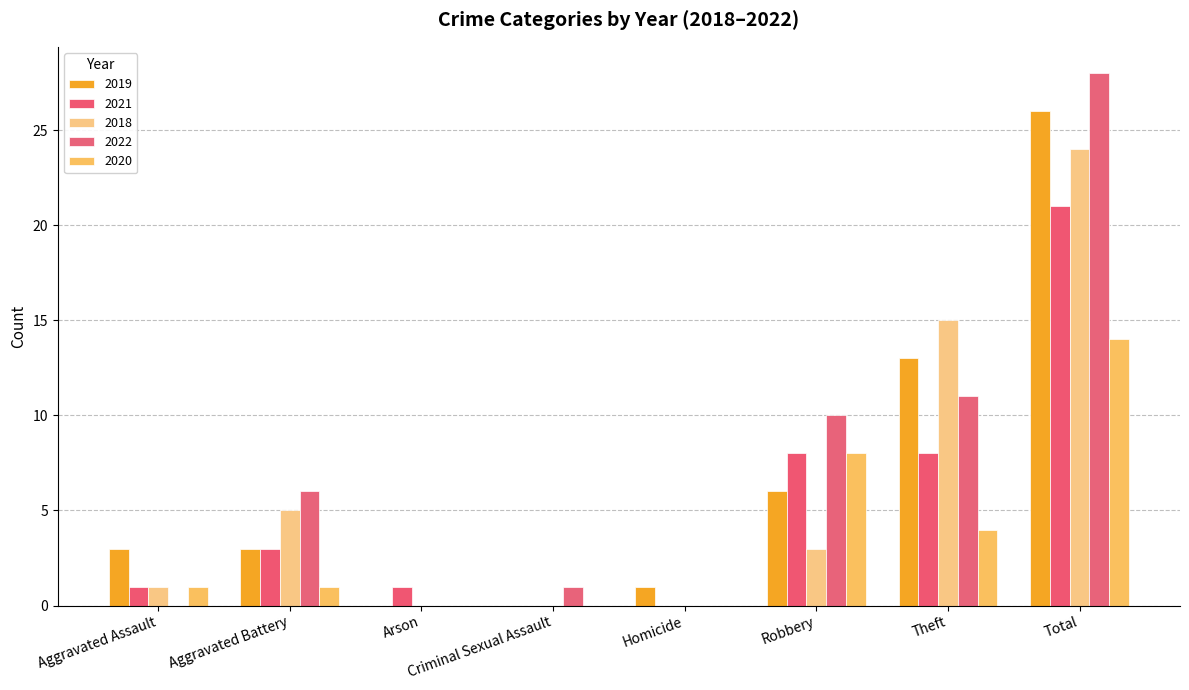

List the series in order of their peak value, highest first.

2022, 2019, 2018, 2021, 2020